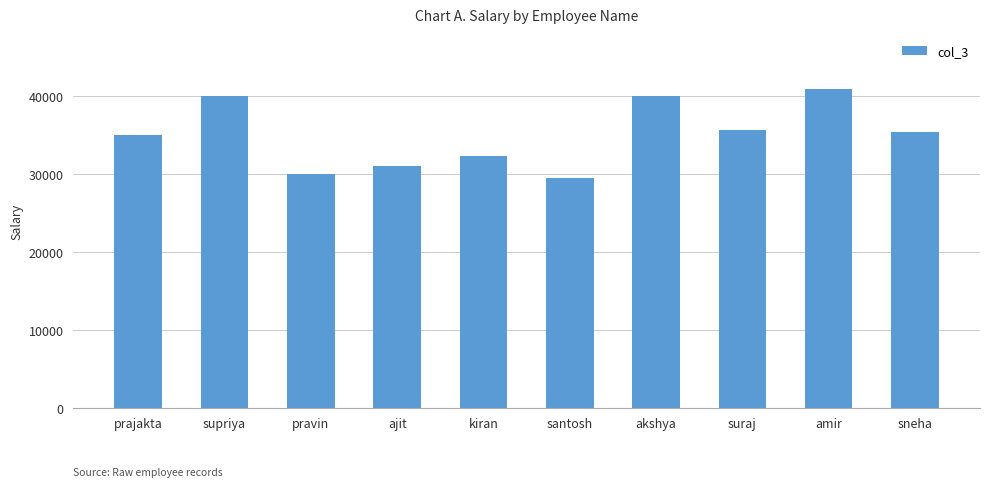

What is the label of the 4th bar from the left?

ajit